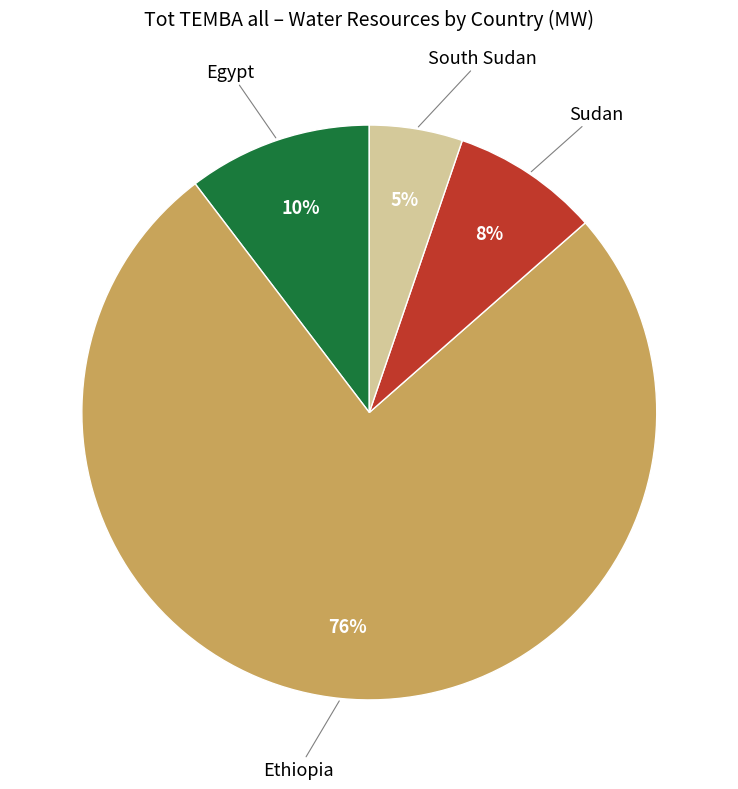

How many slices are in this pie chart?

4